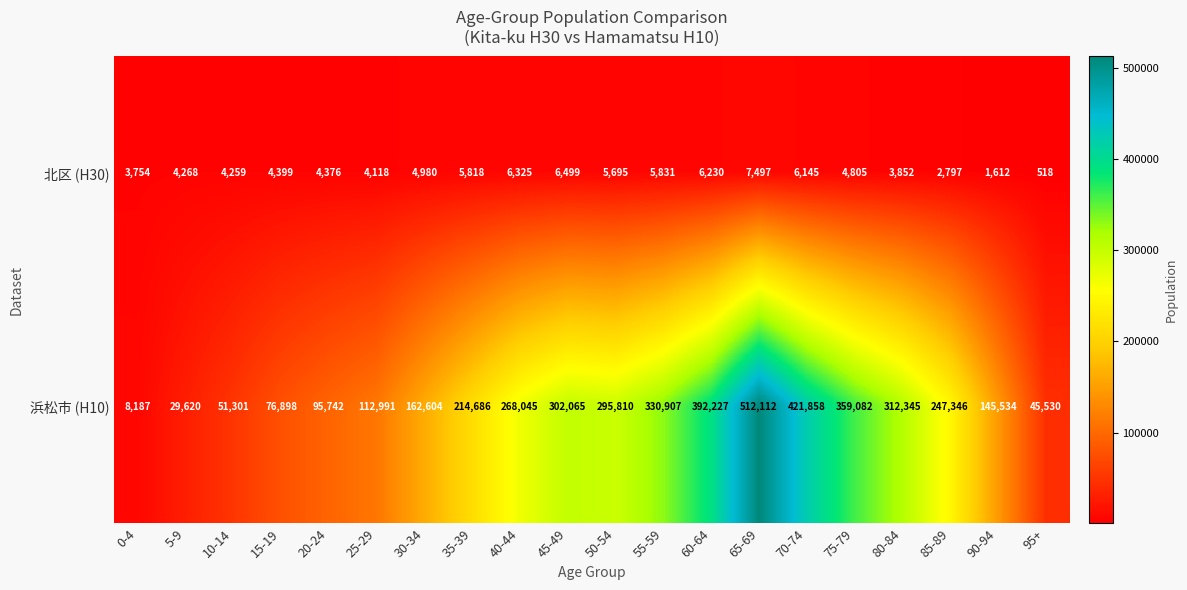

How many data points in 北区 (H30) are less than 4805?

10